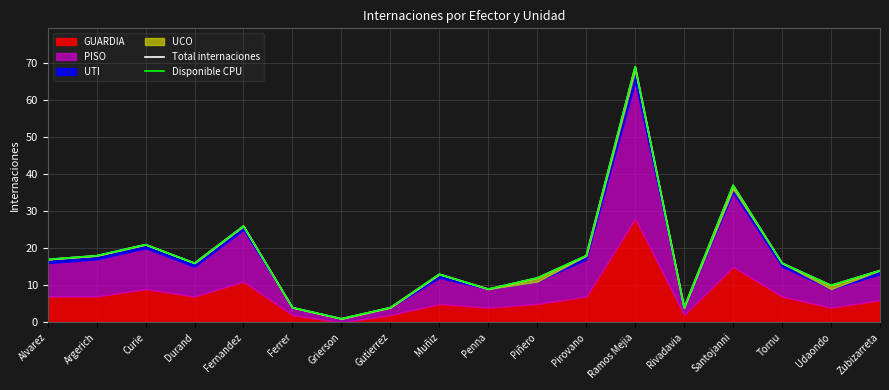

True or false: Total internaciones and Disponible CPU intersect in this chart.

False